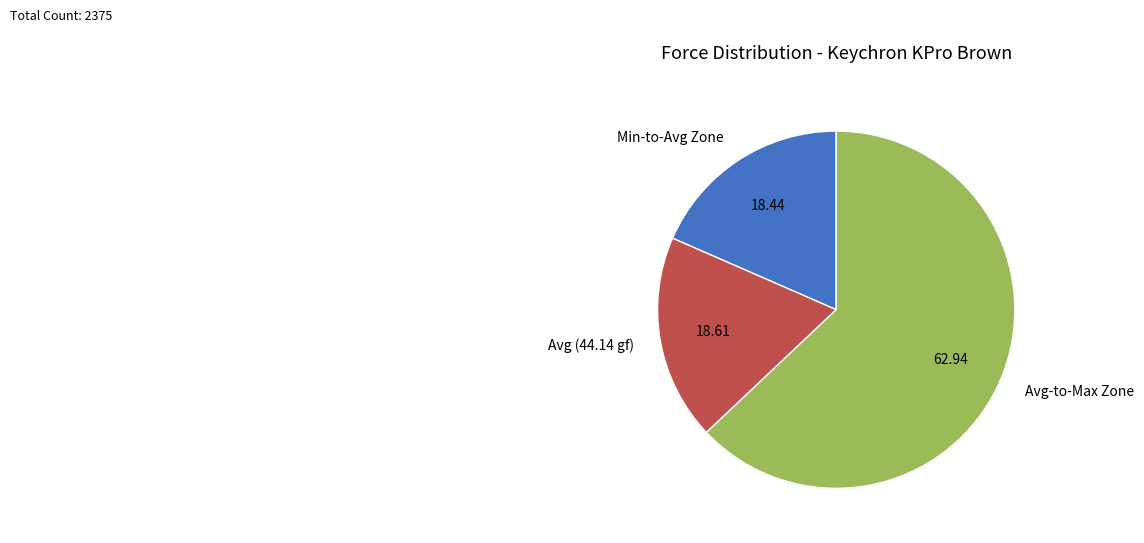

Approximately how many times larger is the value at Avg-to-Max Zone compared to Avg (44.14 gf)?

3.4